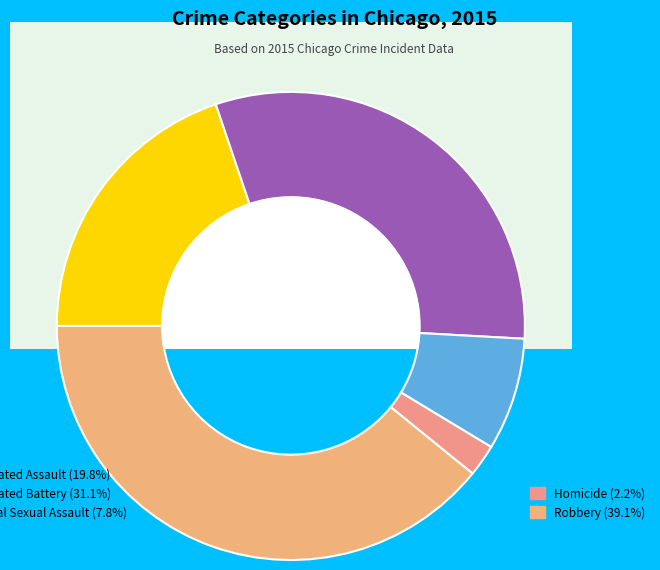

Which category has the biggest portion of the pie?

Robbery